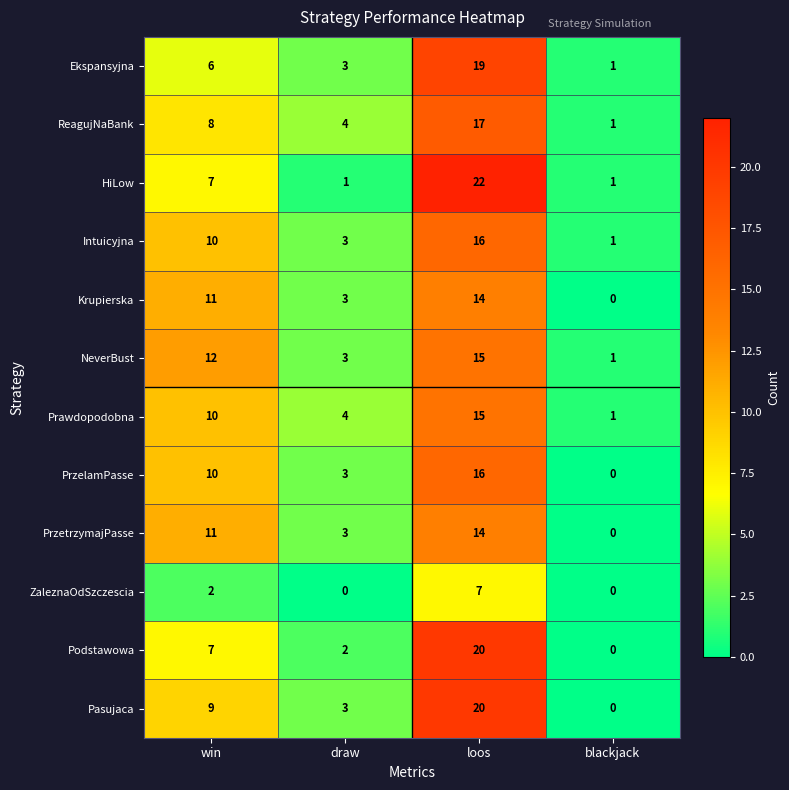

What is the sum of the NeverBust values at loos and blackjack?

16